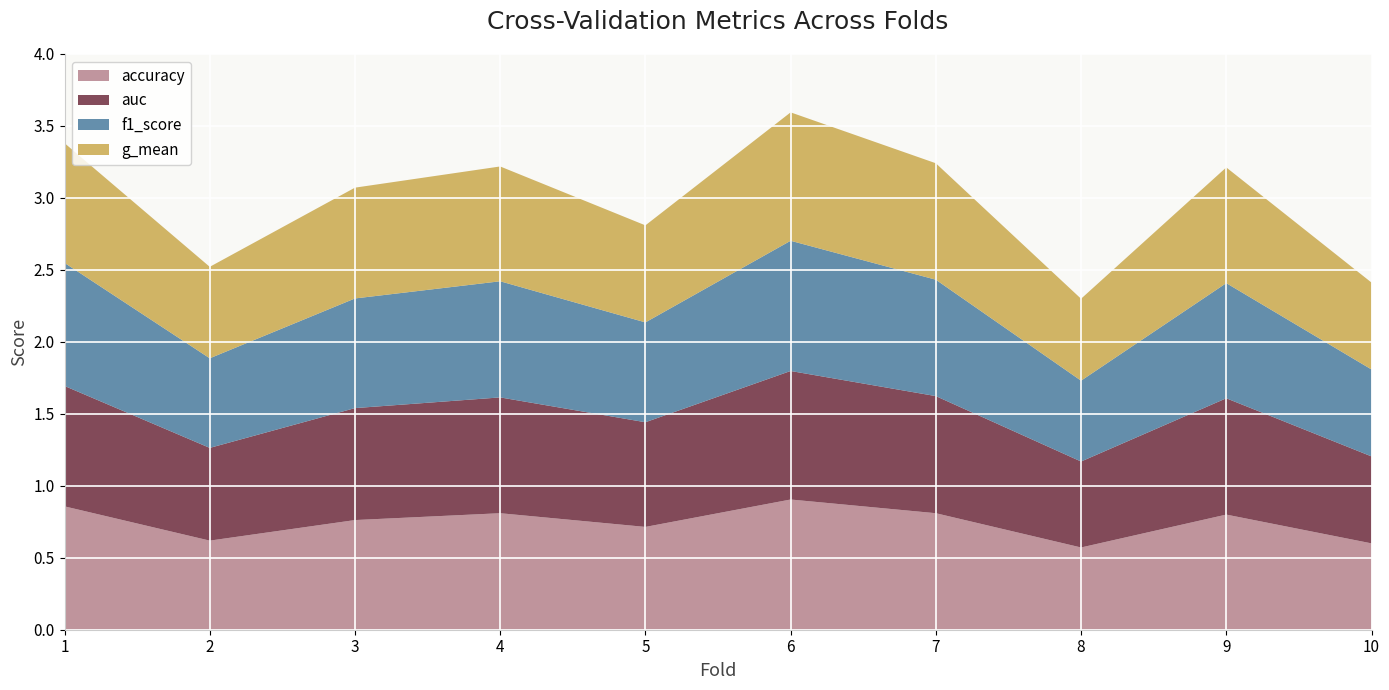

Reading right to left, list all the values displayed in this chart.

accuracy: 0.6	0.8	0.6	0.8	0.9	0.7	0.8	0.8	0.6	0.9
auc: 0.6	0.8	0.6	0.8	0.9	0.7	0.8	0.8	0.6	0.8
f1_score: 0.6	0.8	0.6	0.8	0.9	0.7	0.8	0.8	0.6	0.9
g_mean: 0.6	0.8	0.6	0.8	0.9	0.7	0.8	0.8	0.6	0.8